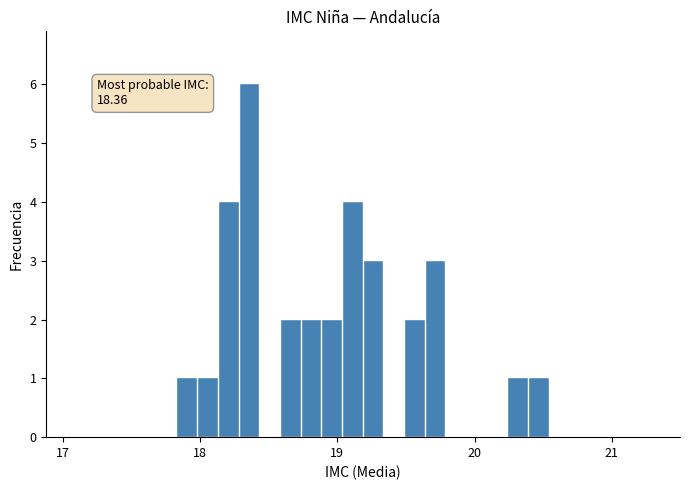

Read against the x-axis, roughly where is the centre of the tallest bar?

18.4